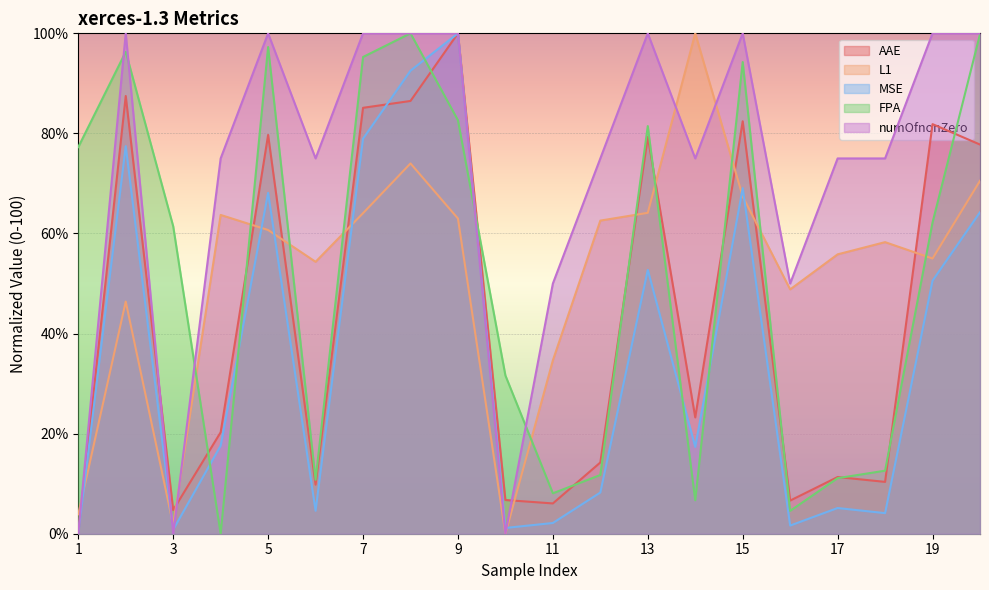

How many lines are shown in the chart?

5